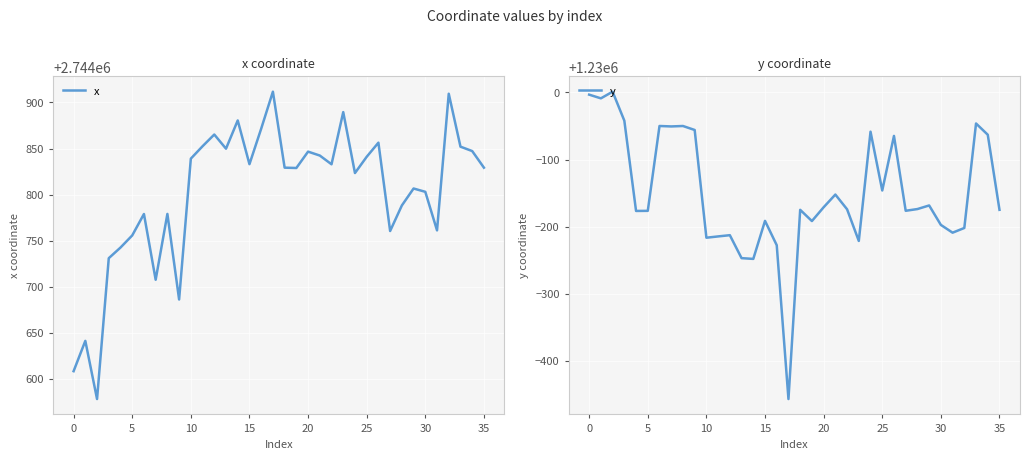

The x series shows 2744852.1 at 33. True or false?

True